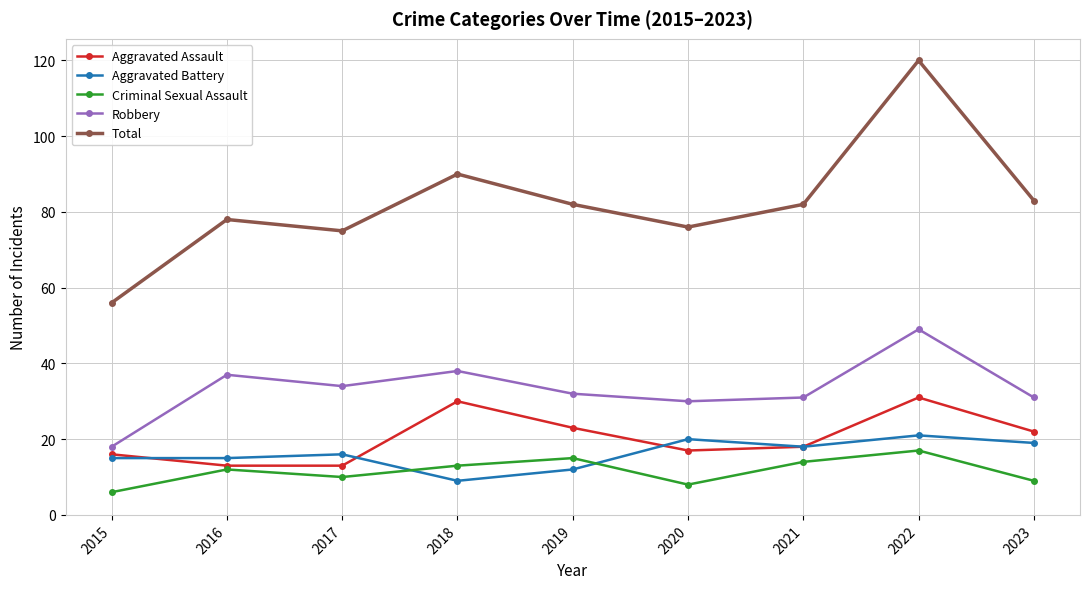

At which category does Aggravated Assault reach its first local peak?

2018